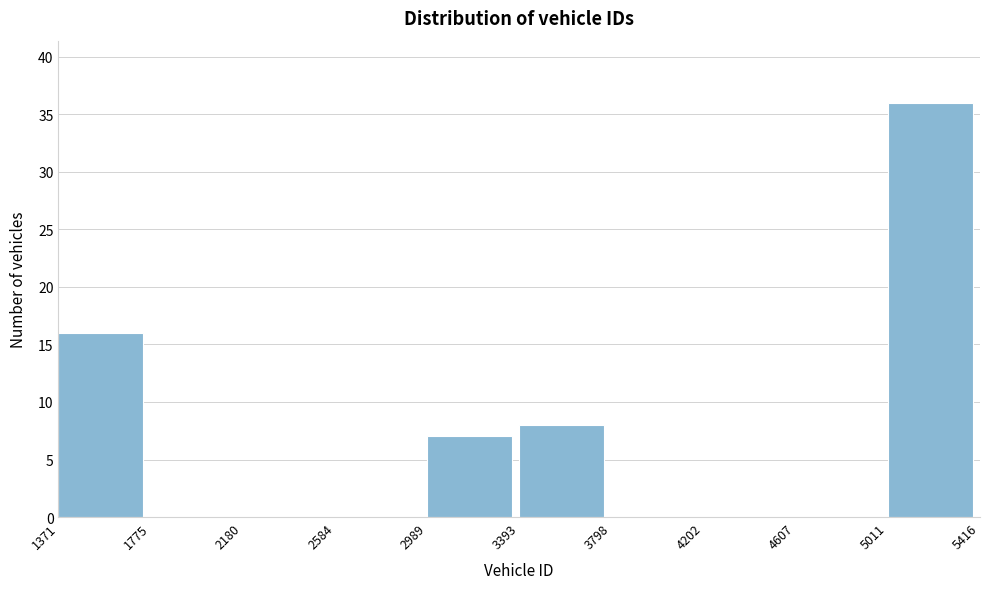

Reading left to right, transcribe this chart: for each bar, give the range it covers on the x-axis and its height. The values are not printed on the chart, so give them approximately, as read against the axis.

1371 to 1775: 16
1775 to 2180: 0
2180 to 2584: 0
2584 to 2989: 0
2989 to 3393: 7
3393 to 3798: 8
3798 to 4202: 0
4202 to 4607: 0
4607 to 5011: 0
5011 to 5416: 36